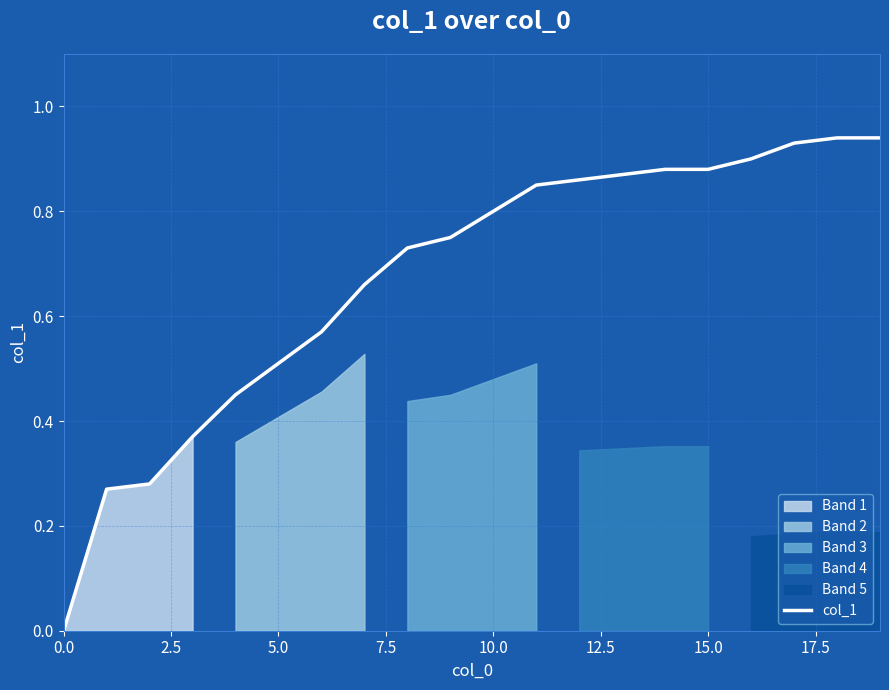

Is it true that the value at 9 is 0.8?

True